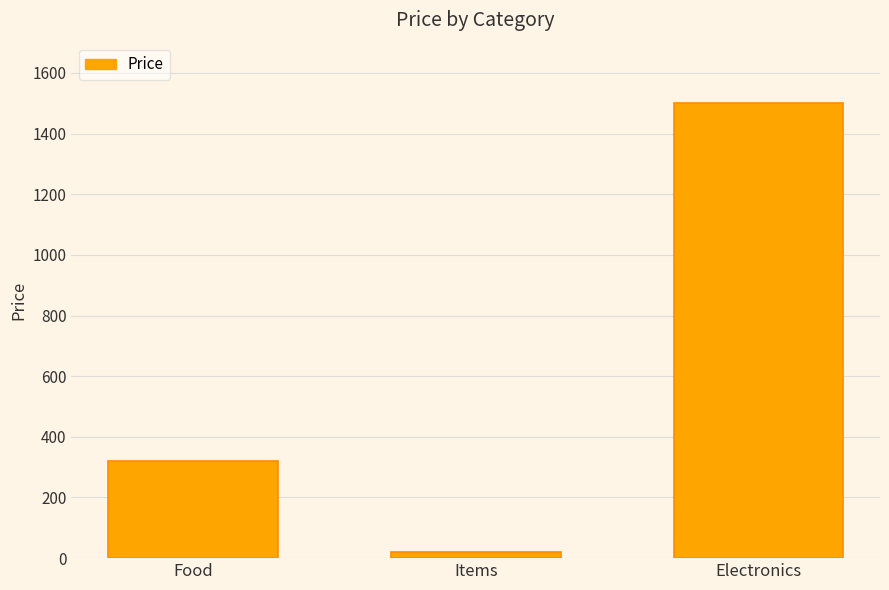

What is the label of the 3rd bar from the left?

Electronics